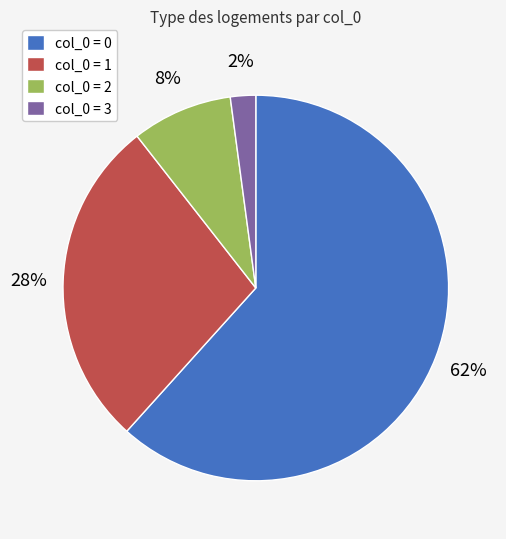

To the nearest percent, what percentage of the pie is col_0 = 3?

2%